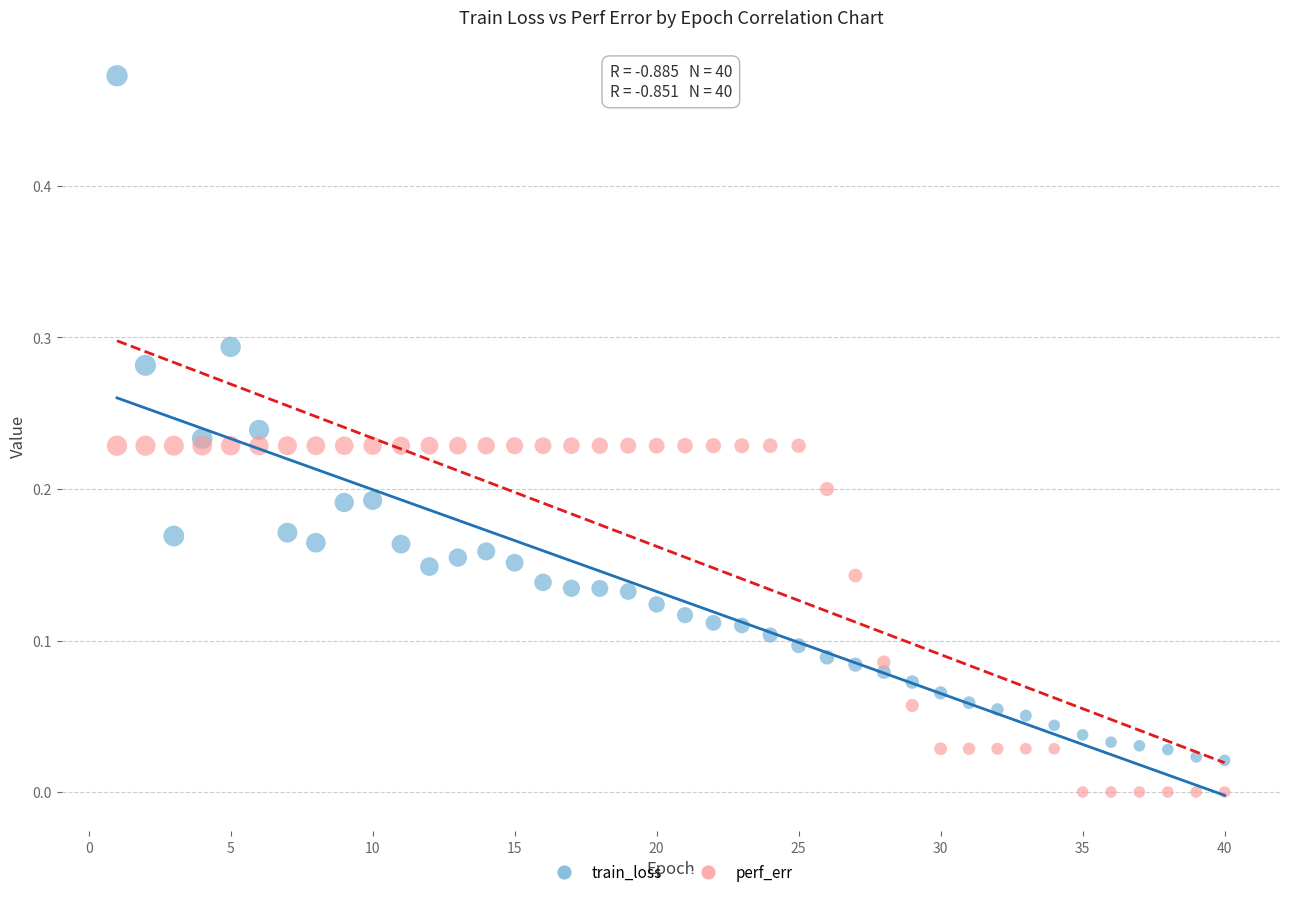

Which series reaches the maximum Y coordinate?

train_loss